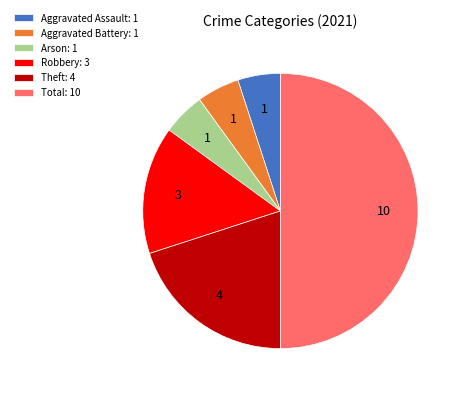

Which has a higher value, Total: 10 or Aggravated Assault: 1?

Total: 10